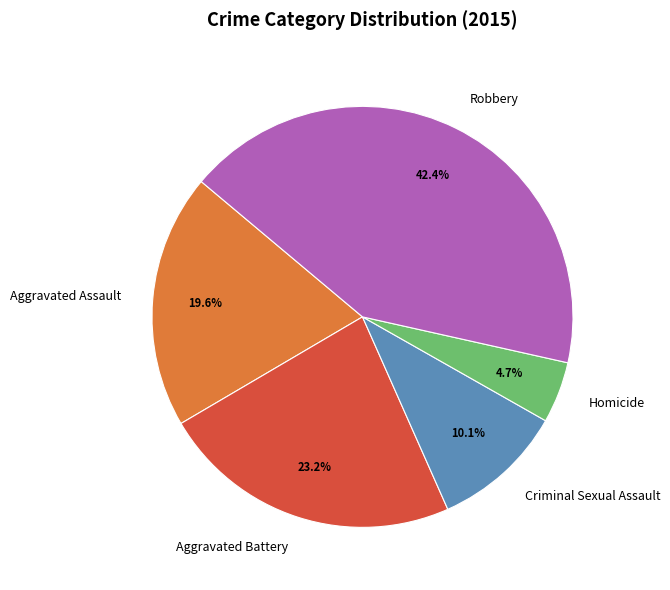

Which slice is the largest?

Robbery